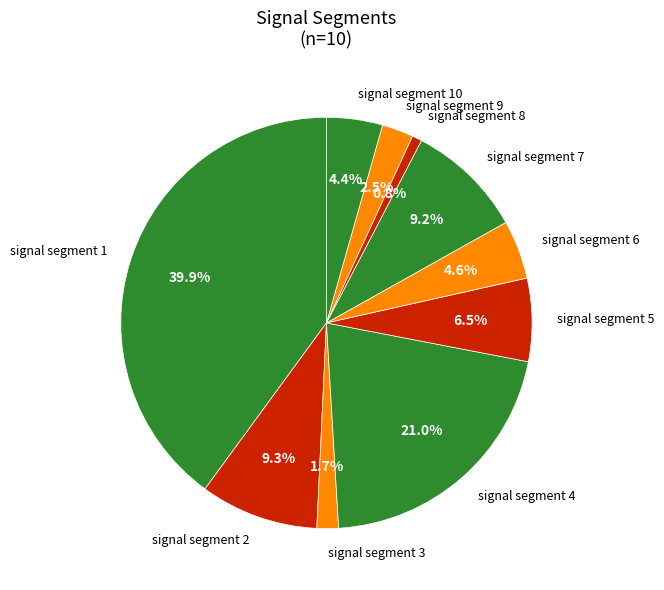

Does any single category account for the majority?

No